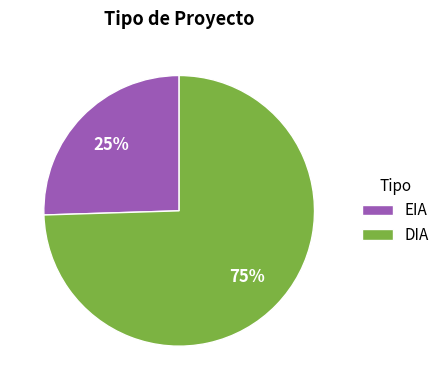

To the nearest percent, what is the average slice percentage?

50%